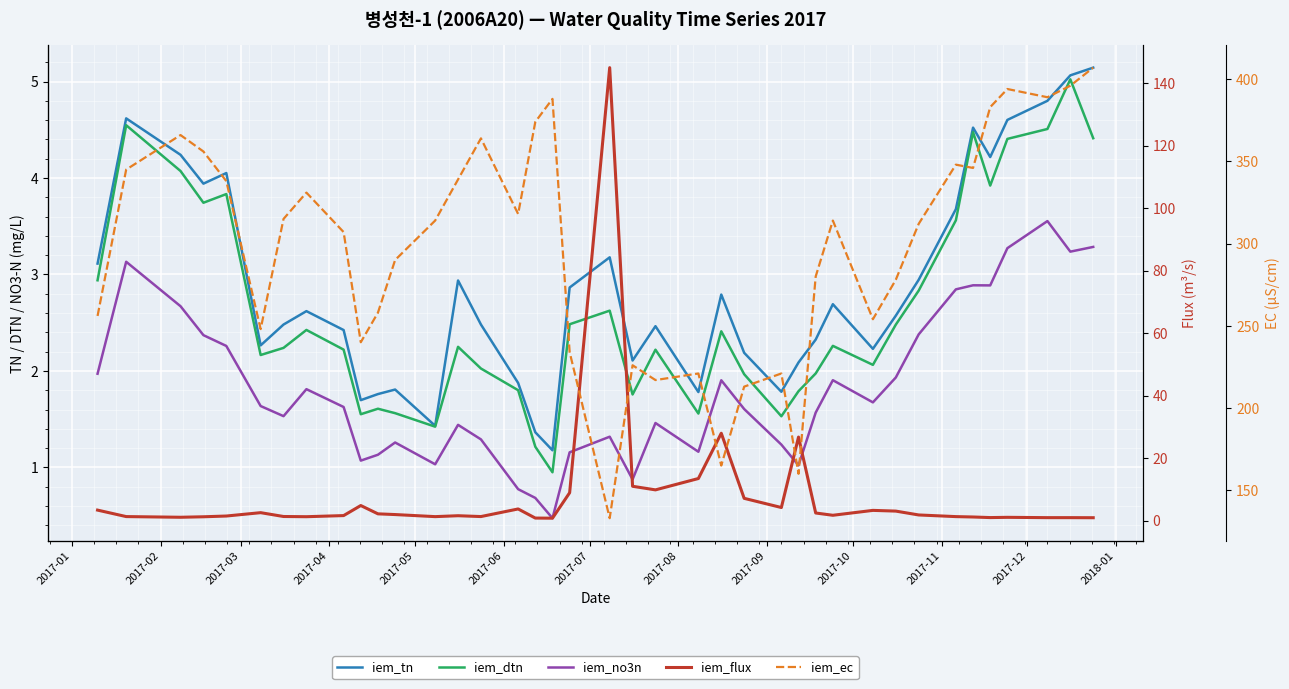

True or false: iem_no3n and iem_tn cross at least once.

False